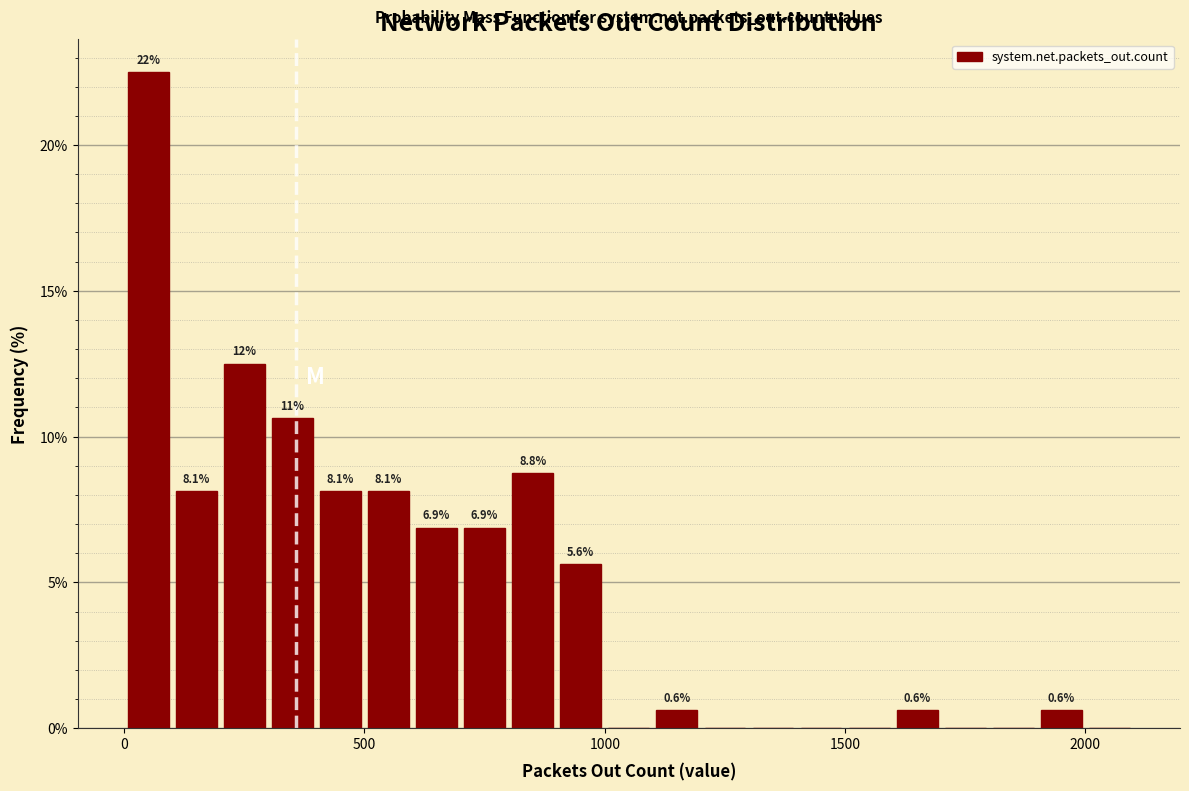

Read against the x-axis, roughly where is the centre of the tallest bar?

50